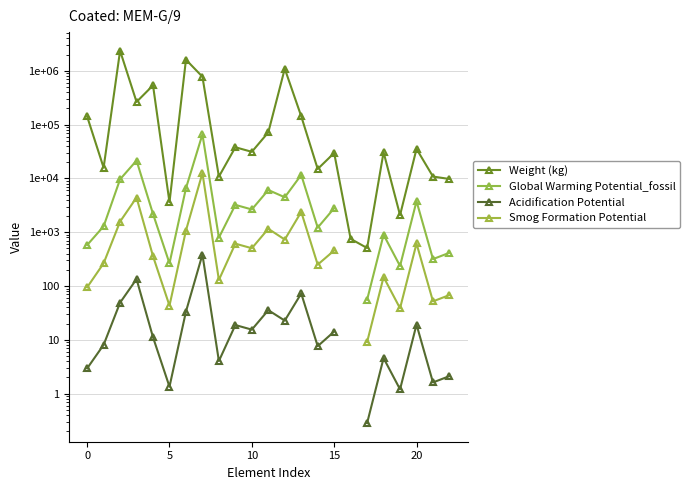

Is it true that Global Warming Potential_fossil equals 897.0 at 18?

True